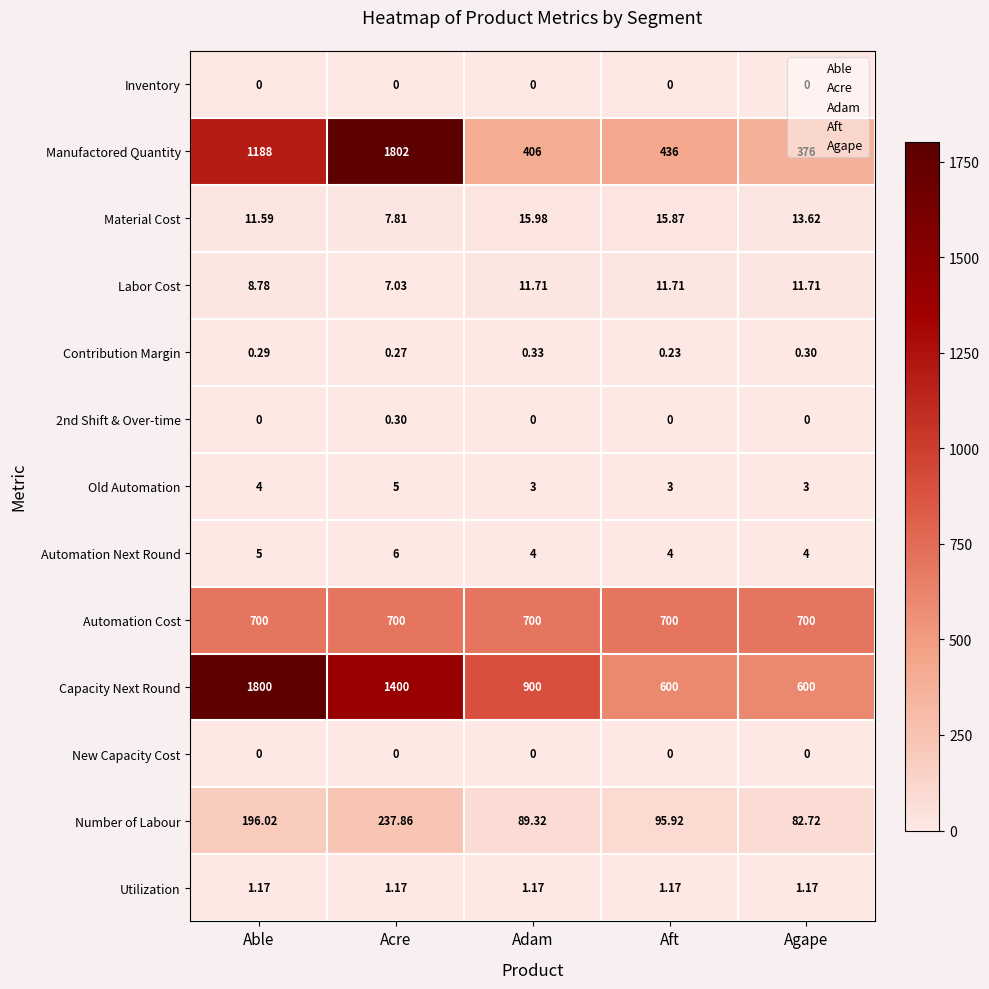

Which series has the largest range (max minus min)?

Manufactored Quantity